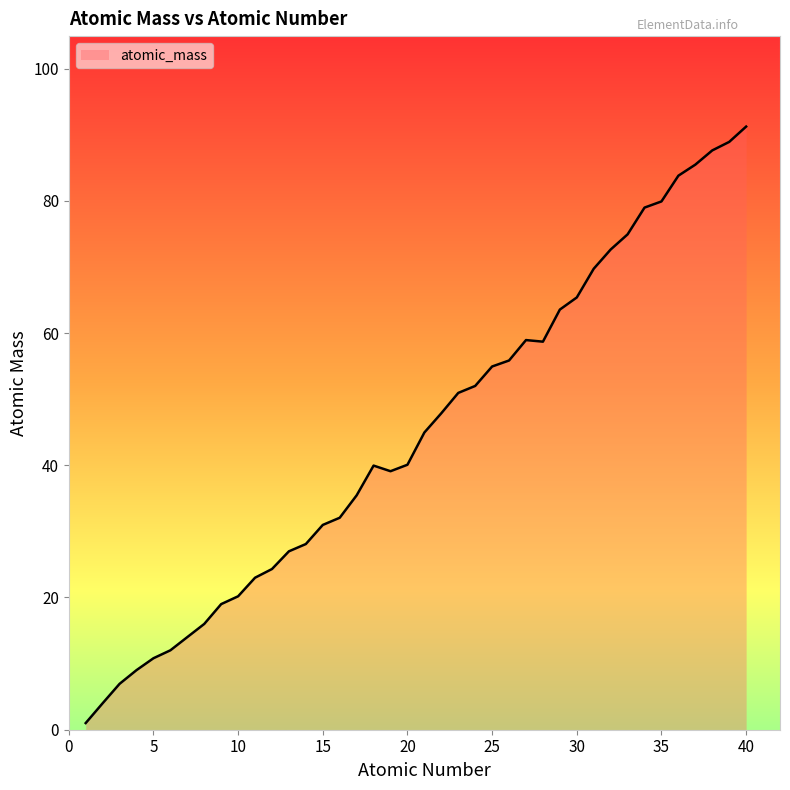

What is the average value?

45.0